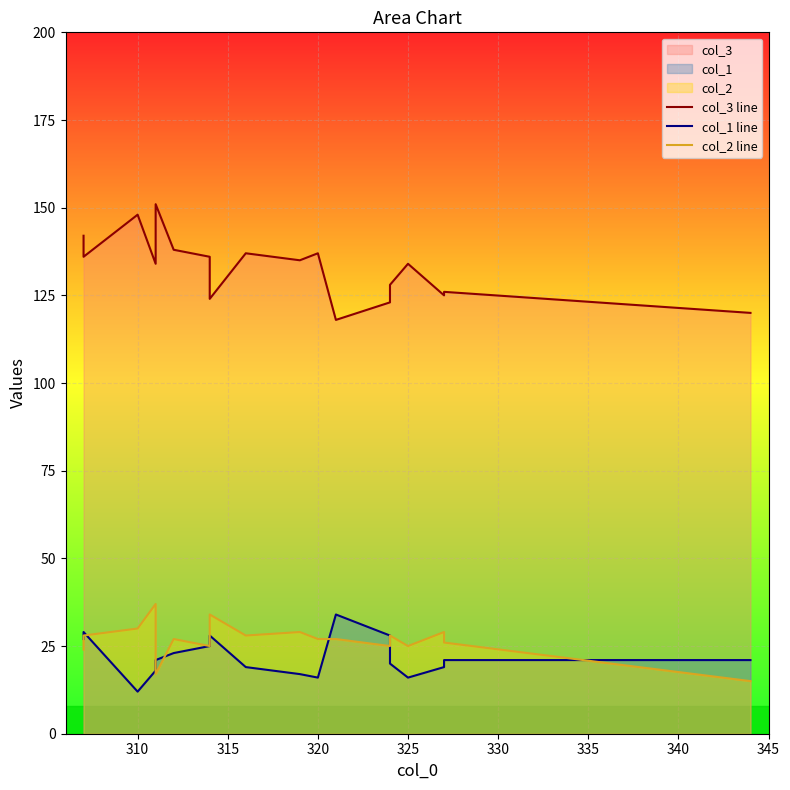

Reading left to right, transcribe all the data shown in this chart.

col_3 line: 142	136	148	134	151	138	136	132	124	137	135	137	118	123	128	134	125	126	120
col_1 line: 27	29	12	18	21	23	25	27	28	19	17	16	34	28	20	16	19	21	21
col_2 line: 24	28	30	37	17	27	25	27	34	28	29	27	27	25	28	25	29	26	15